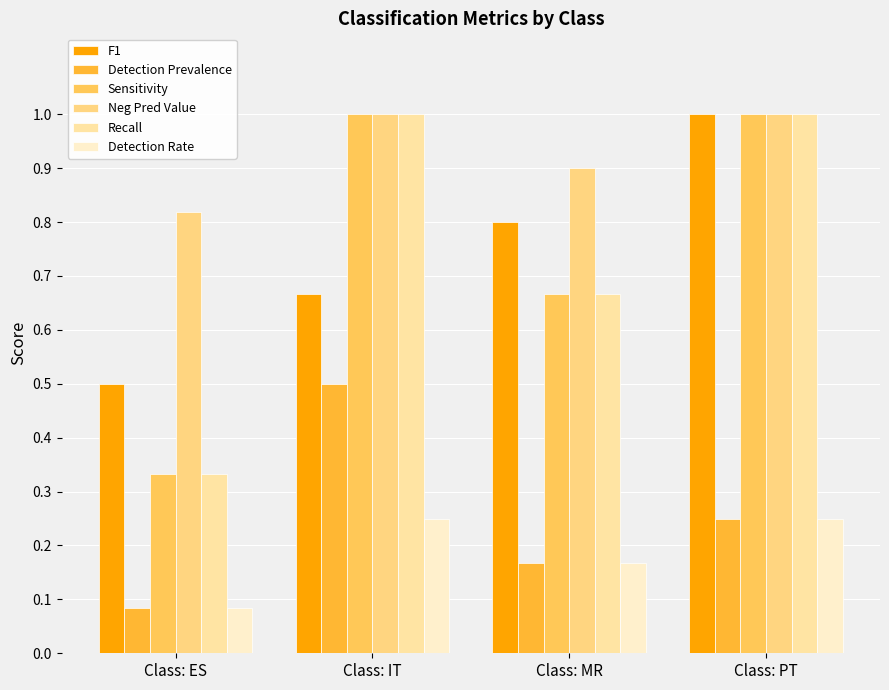

At which category is the sum across all series the highest?

Class: PT